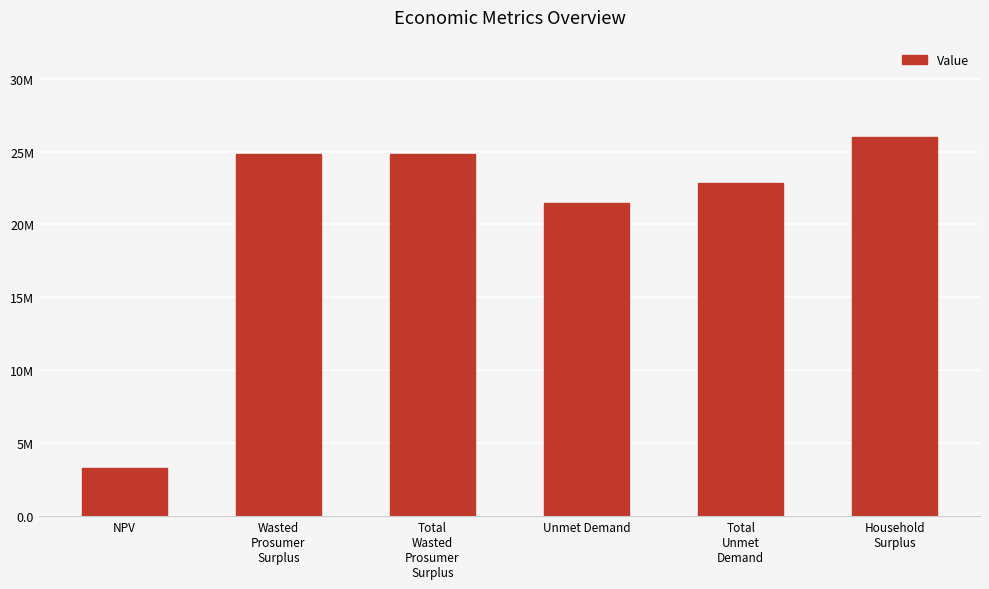

List the labels in order of value, largest first.

Household
Surplus, Wasted
Prosumer
Surplus, Total
Wasted
Prosumer
Surplus, Total
Unmet
Demand, Unmet Demand, NPV